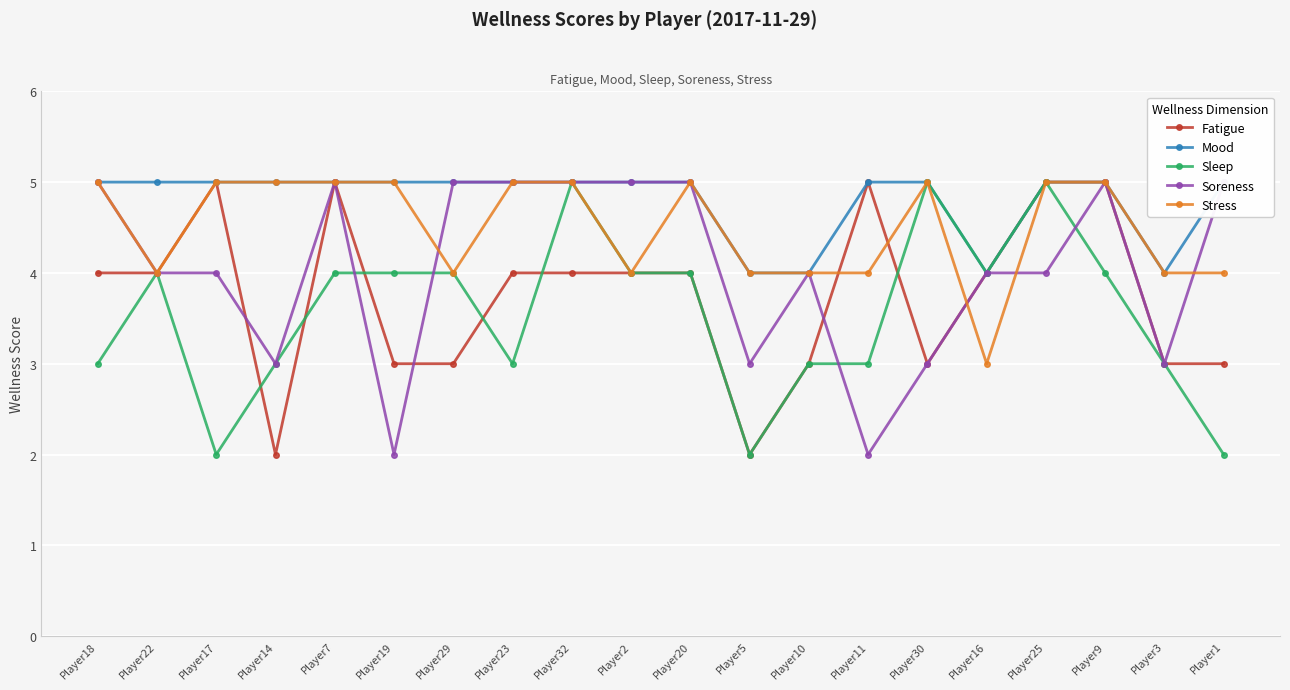

What is the spread (max minus min) of values at Player10?

1